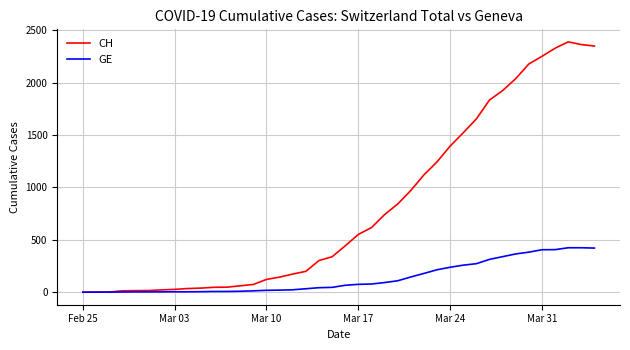

What is the greatest value displayed?

2388